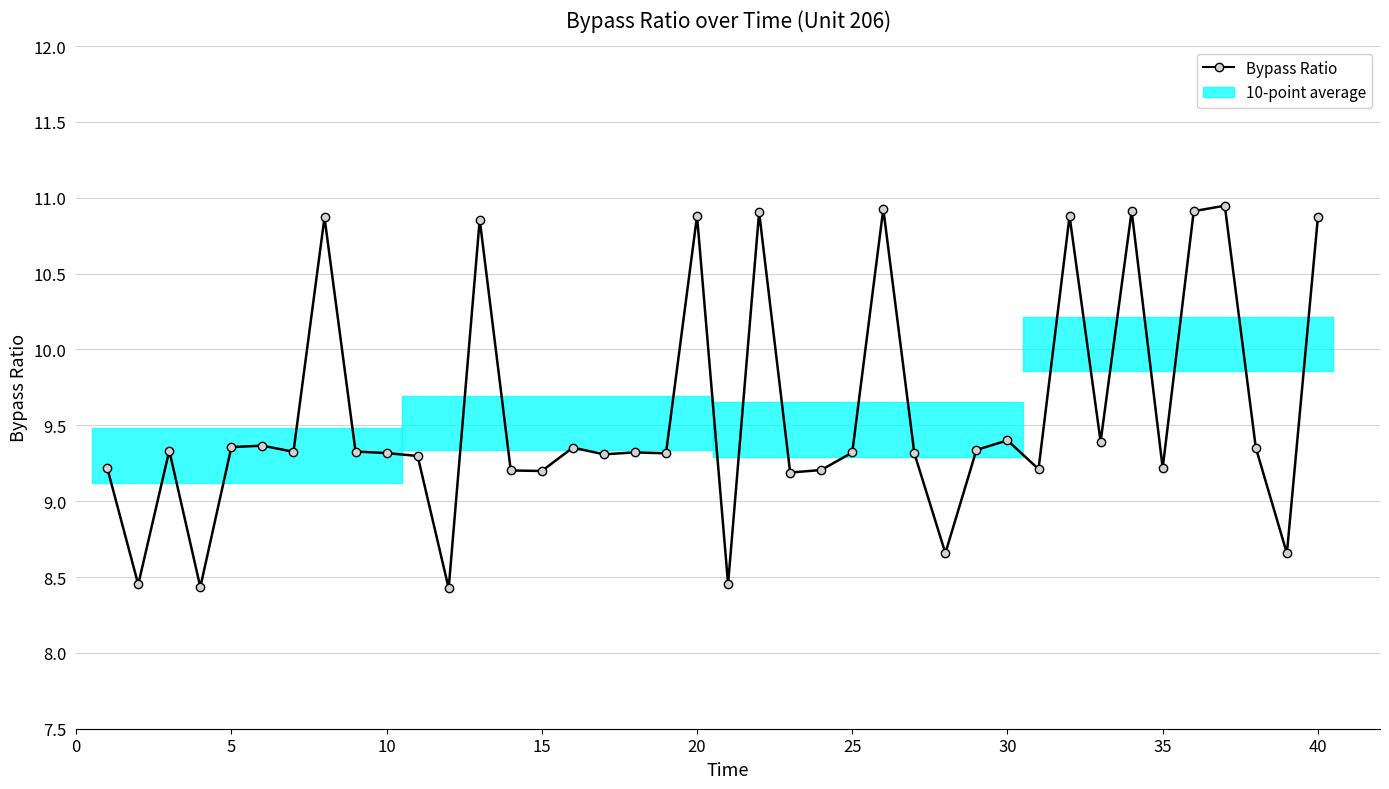

What is the smallest value displayed?

8.4